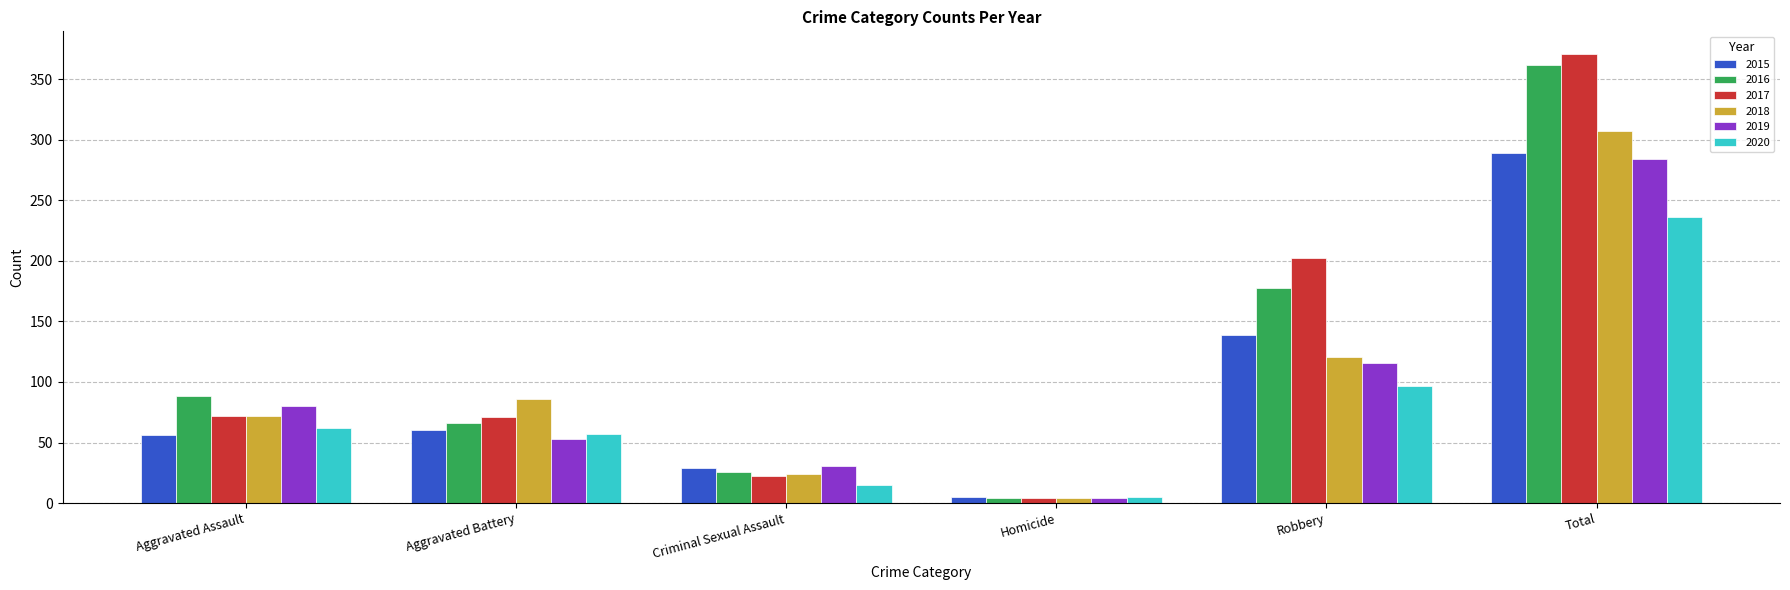

The value of 2015 at Criminal Sexual Assault is 43. True or false?

False